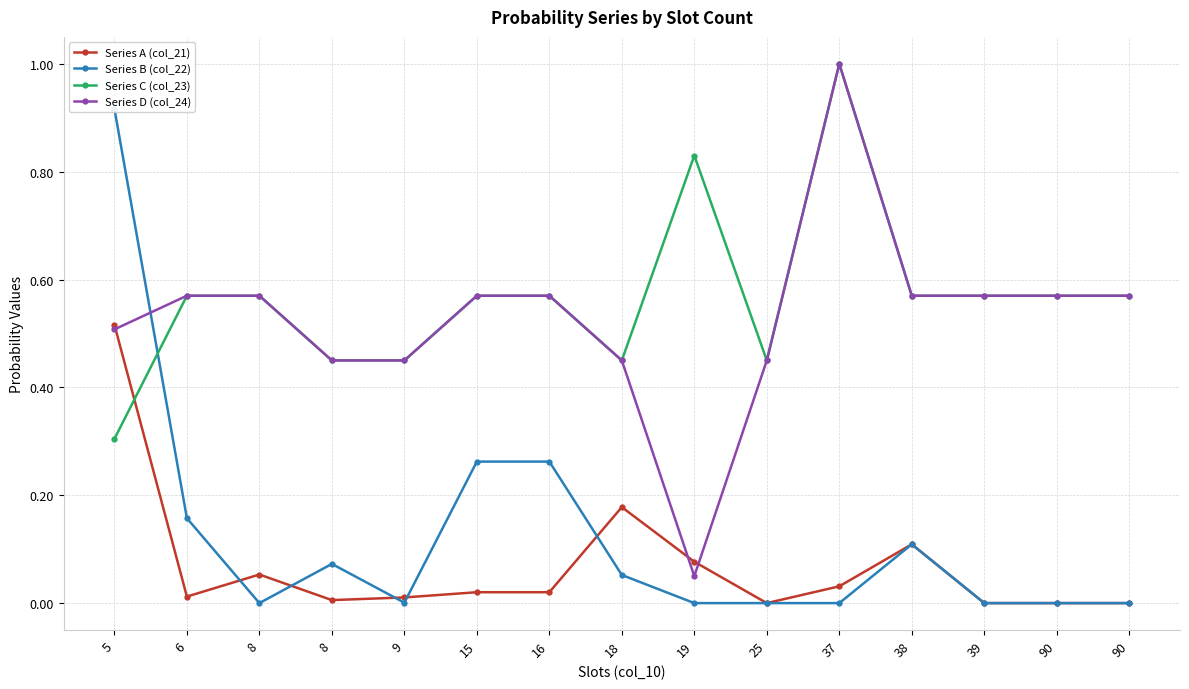

The value of Series C (col_23) at 25 is 0.3. True or false?

False